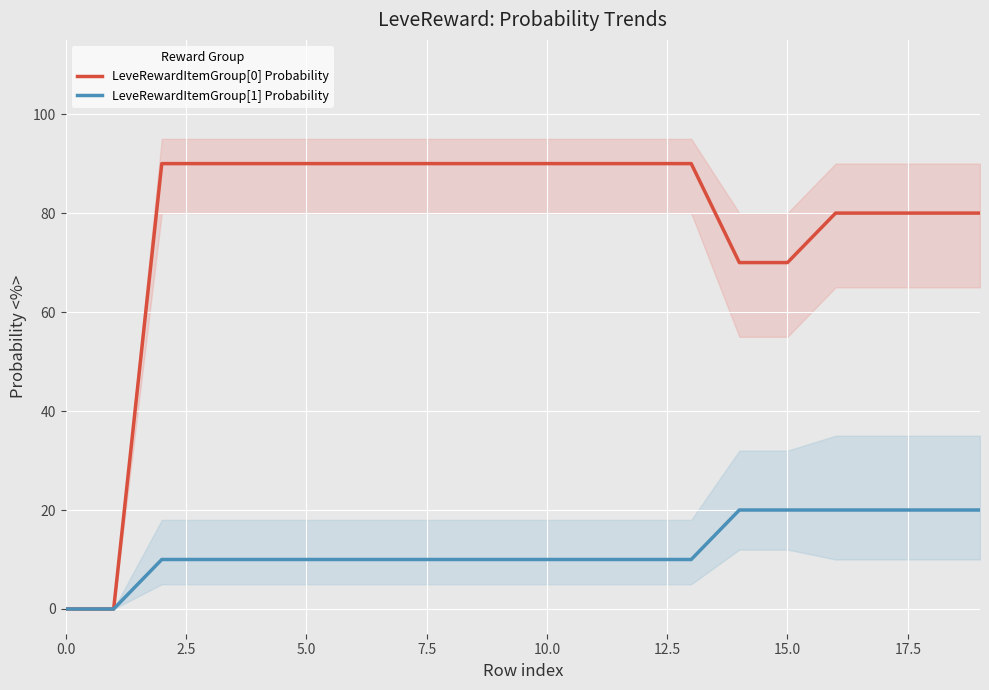

Which category has the highest value across all series?

5.0